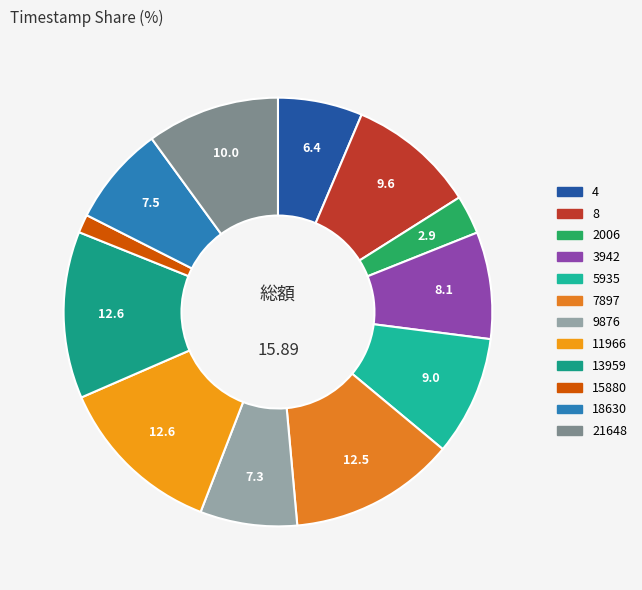

How many slices are in this pie chart?

12